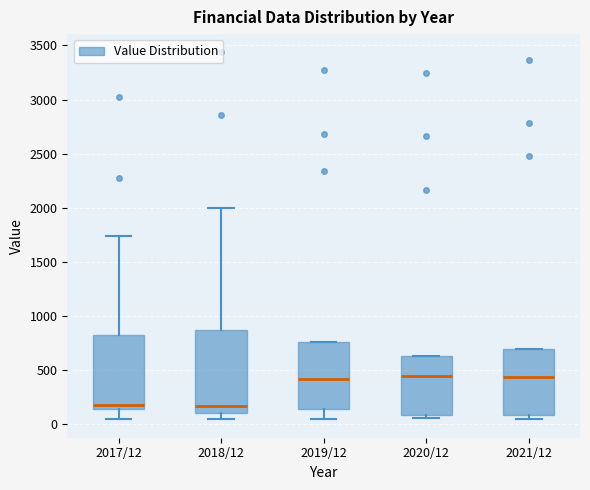

Reading left to right, transcribe this box plot: for each box, give where its median line is, the range the box spans, and where its two whiskers end, as read against the y-axis. The values are not printed on the chart, so give them approximately, as read against the axis.

2017/12: median 200, box 150 to 800, whiskers 50 to 1750
2018/12: median 150, box 100 to 850, whiskers 50 to 2000
2019/12: median 400, box 150 to 750, whiskers 50 to 750
2020/12: median 450, box 100 to 650, whiskers 50 to 650
2021/12: median 450, box 100 to 700, whiskers 50 to 700